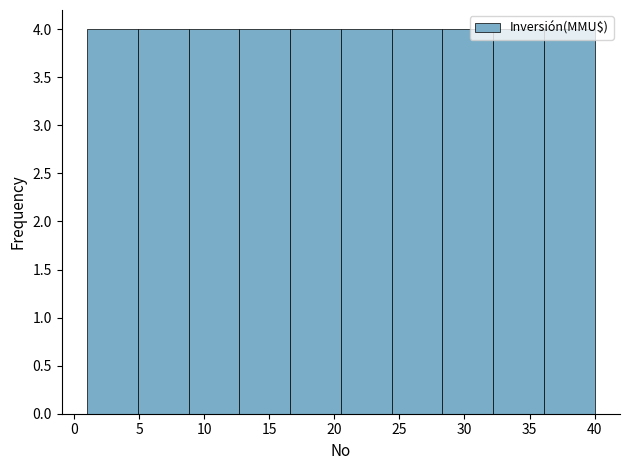

Reading left to right, list every bar in this chart as the range it spans on the x-axis followed by its height. Neither the bar edges nor the heights are printed on the chart, so give them approximately, as read against the axes.

1.0 to 4.9: 4
4.9 to 8.8: 4
8.8 to 12.7: 4
12.7 to 16.6: 4
16.6 to 20.5: 4
20.5 to 24.4: 4
24.4 to 28.3: 4
28.3 to 32.2: 4
32.2 to 36.1: 4
36.1 to 40.0: 4